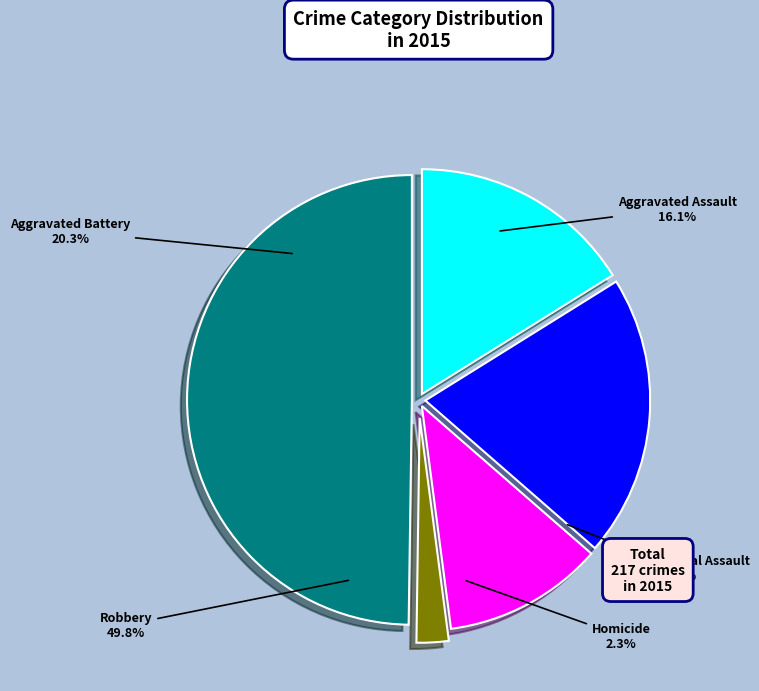

What is the total percentage of Robbery and Criminal Sexual Assault?

61.3%